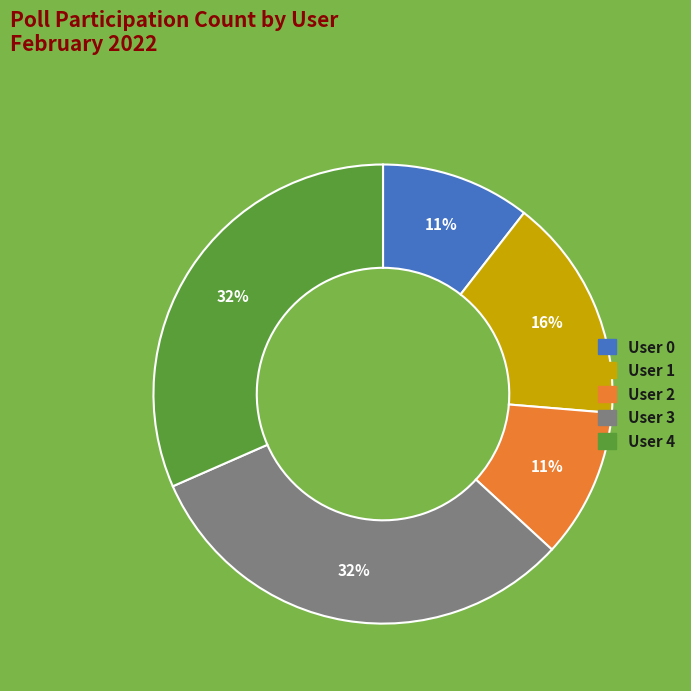

How many segments does this pie chart have?

5